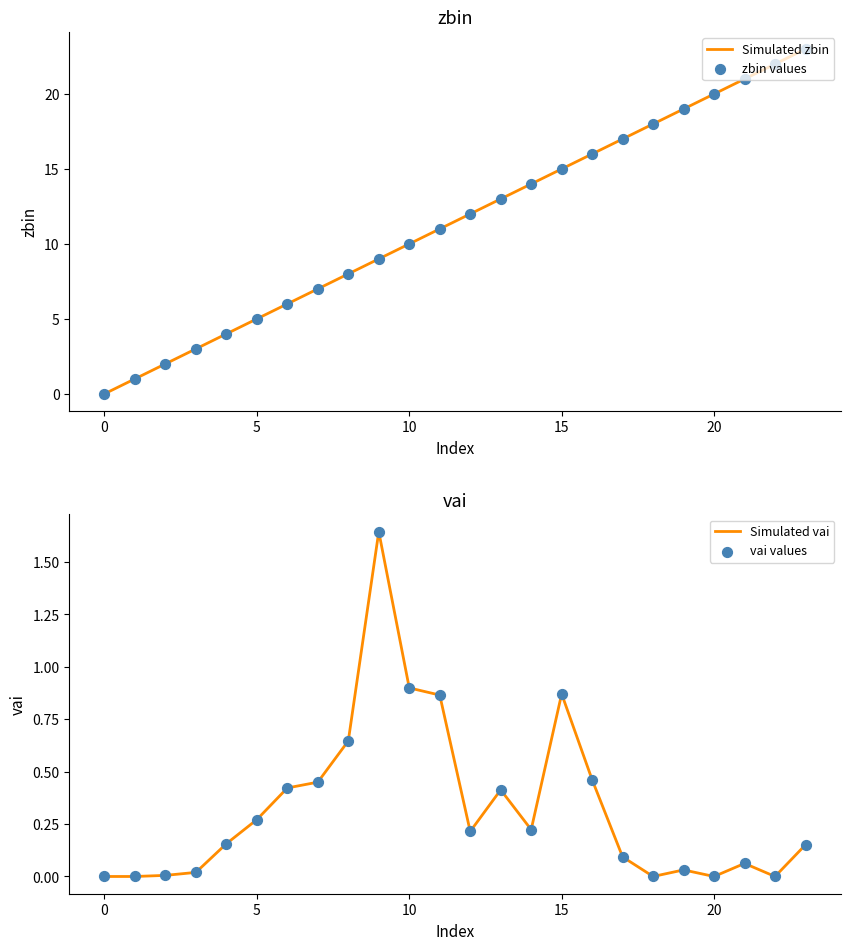

At which category is the sum across all series the highest?

23